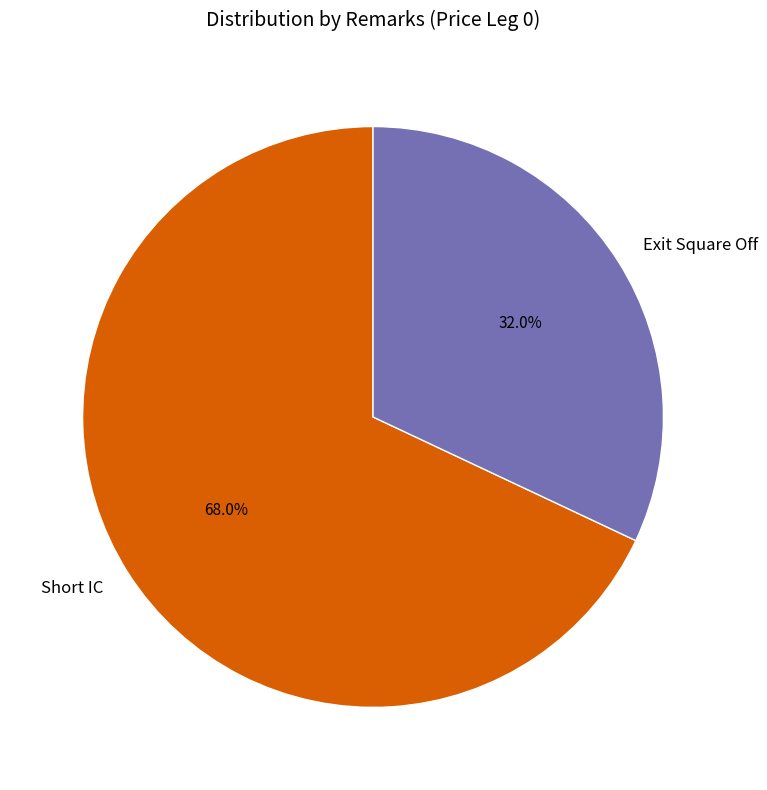

What is the largest slice in the pie chart?

Short IC